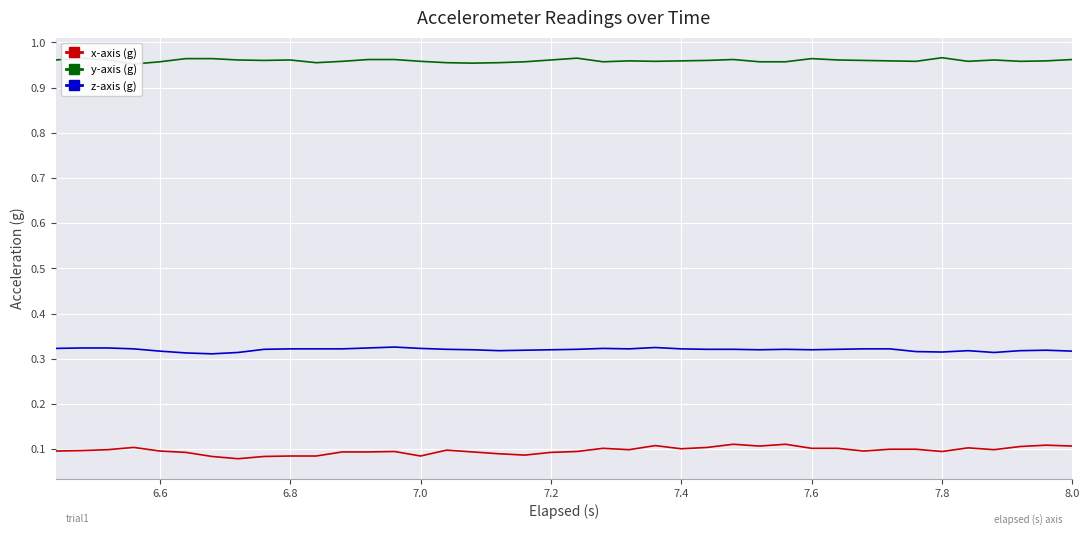

True or false: x-axis (g) and z-axis (g) intersect in this chart.

False